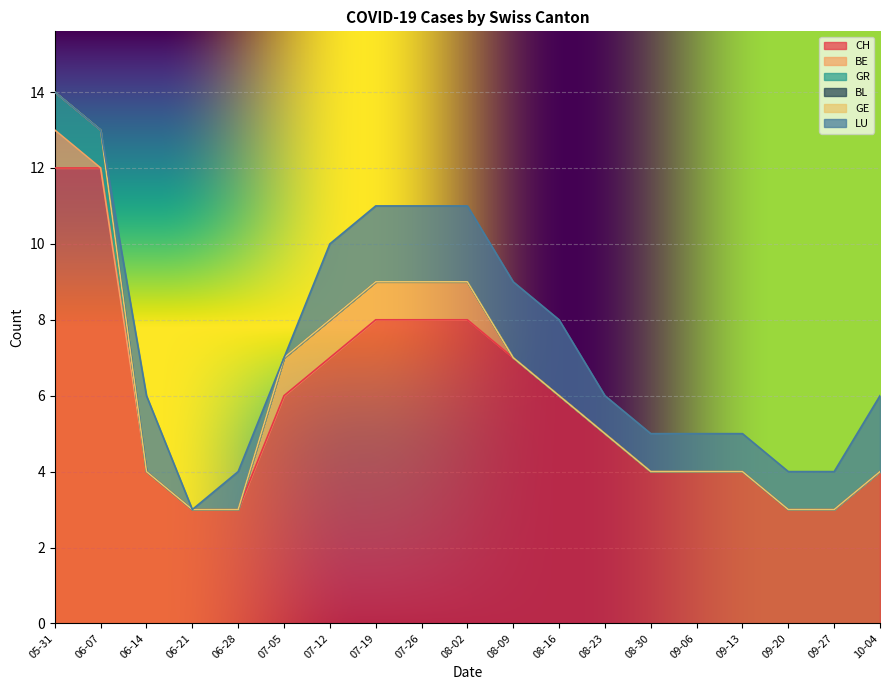

What is the greatest value displayed?

12